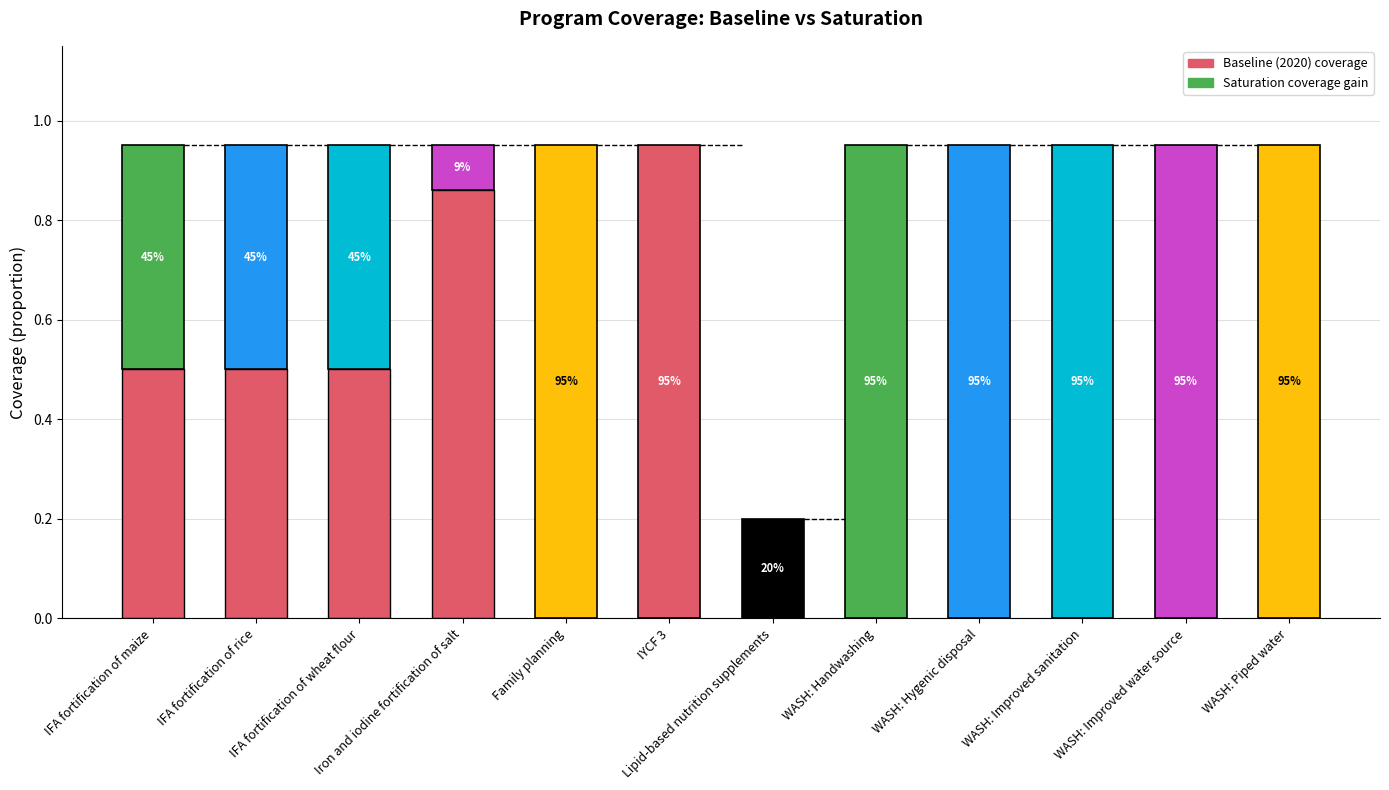

Reading left to right, transcribe all the data shown in this chart.

IFA fortification of maize=0.5	IFA fortification of rice=0.5	IFA fortification of wheat flour=0.5	Iron and iodine fortification of salt=0.9	Family planning=0.0	IYCF 3=0.0	Lipid-based nutrition supplements=0.0	WASH: Handwashing=0.0	WASH: Hygenic disposal=0.0	WASH: Improved sanitation=0.0	WASH: Improved water source=0.0	WASH: Piped water=0.0